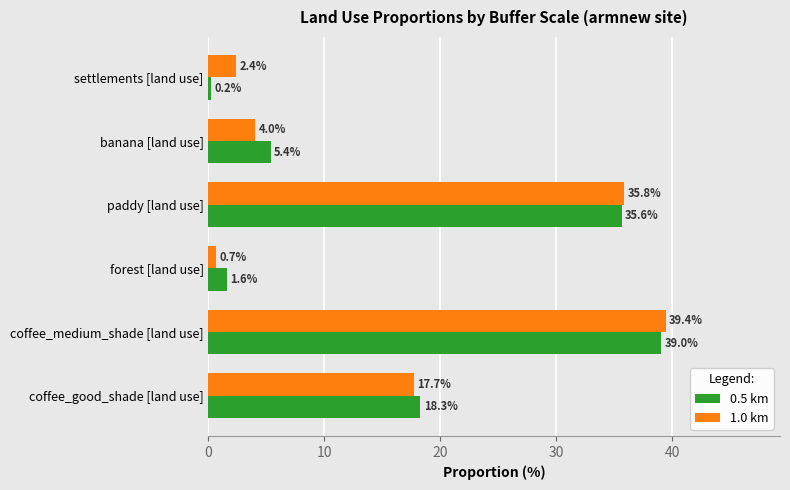

What is the difference between the maximum and minimum values in the 0.5 km series?

38.8